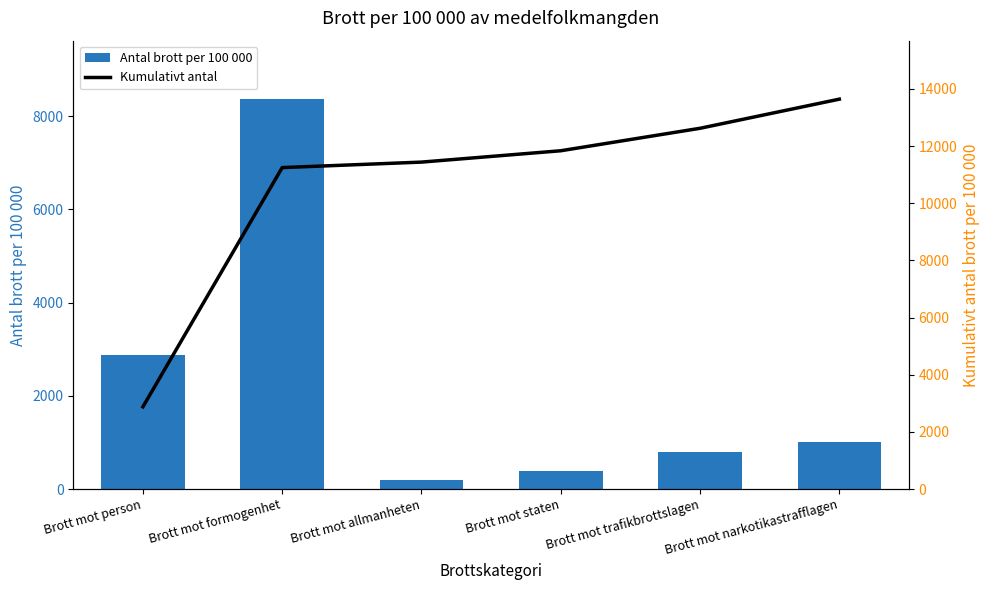

Which series changed the most between Brott mot formogenhet and Brott mot allmanheten?

Antal brott per 100 000